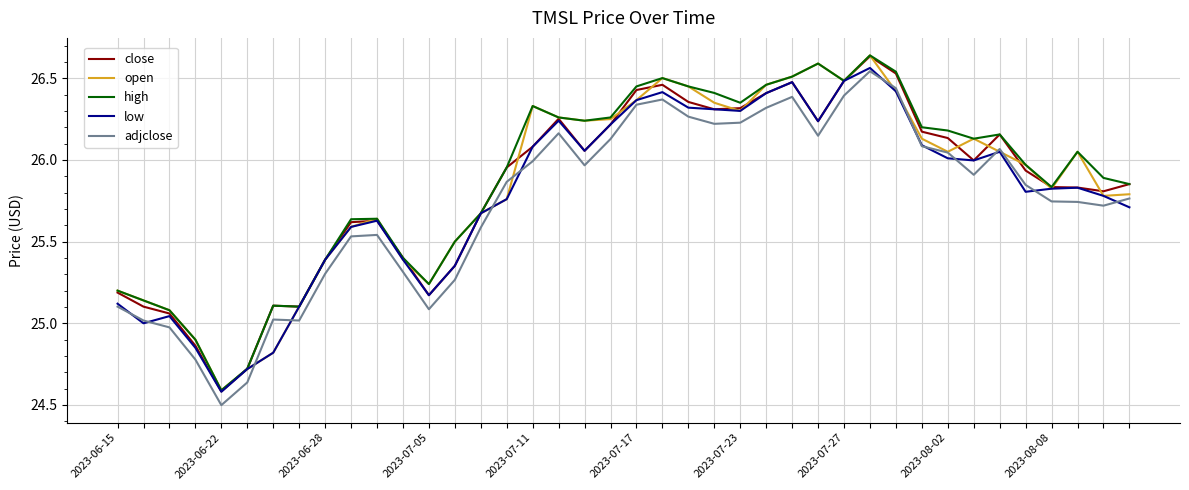

What is the minimum value shown in the chart?

24.5